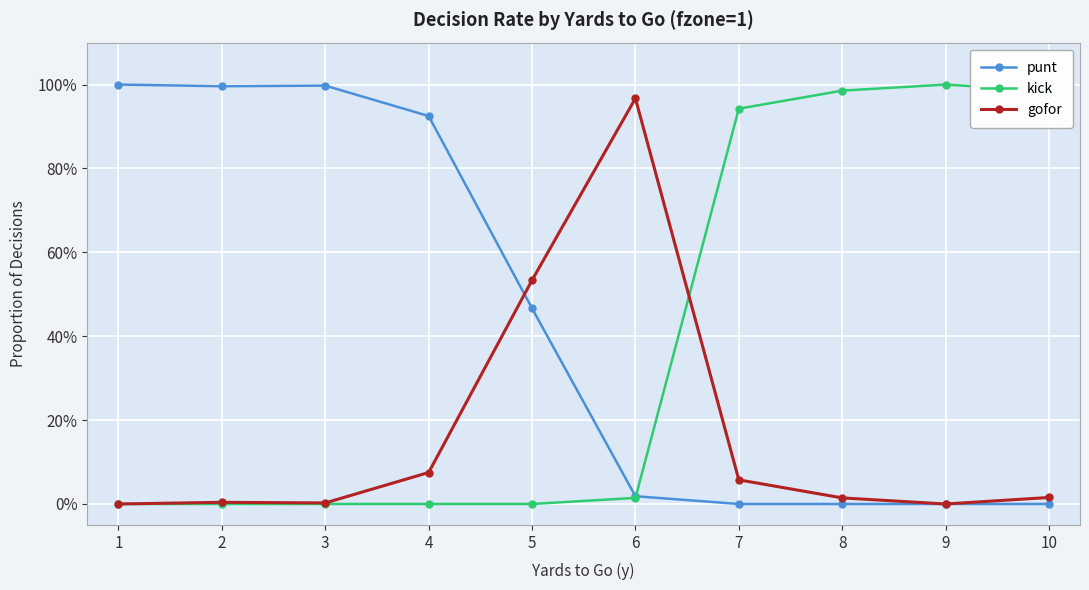

Does the chart have visible grid lines?

Yes